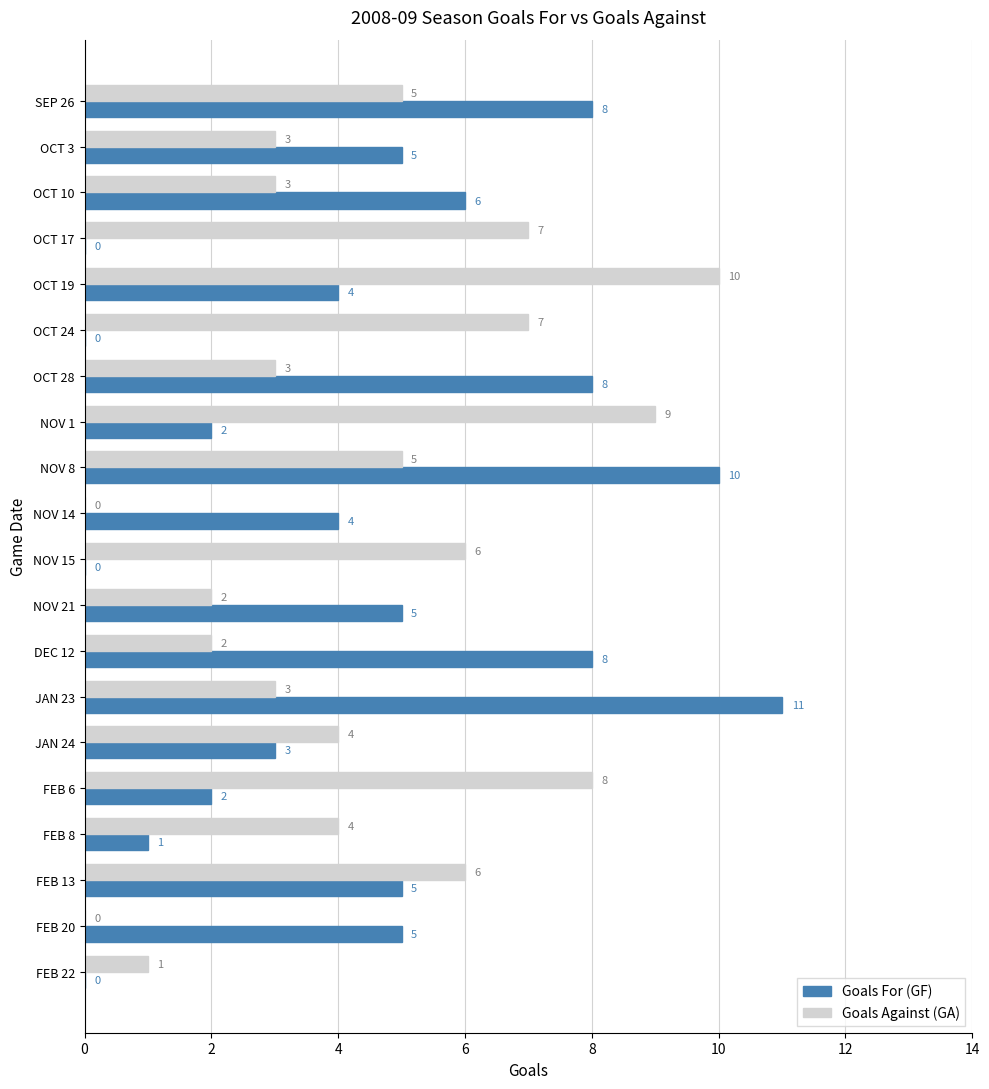

At which category is the sum across all series the highest?

NOV 8